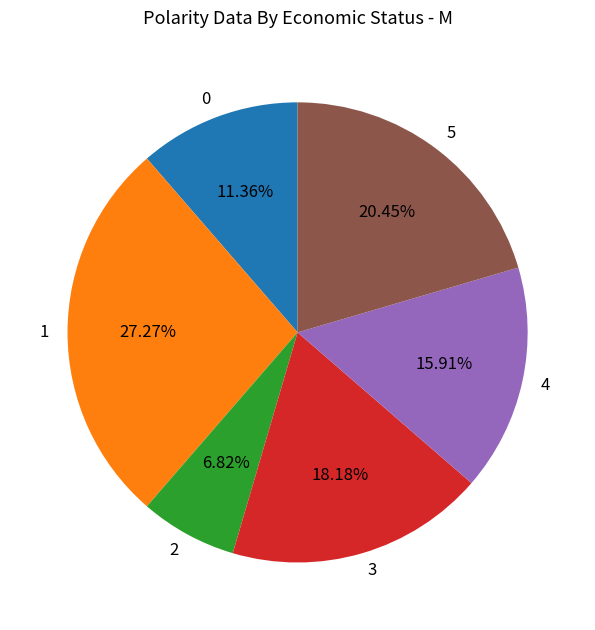

What portion of the pie excludes 3?

81.8%